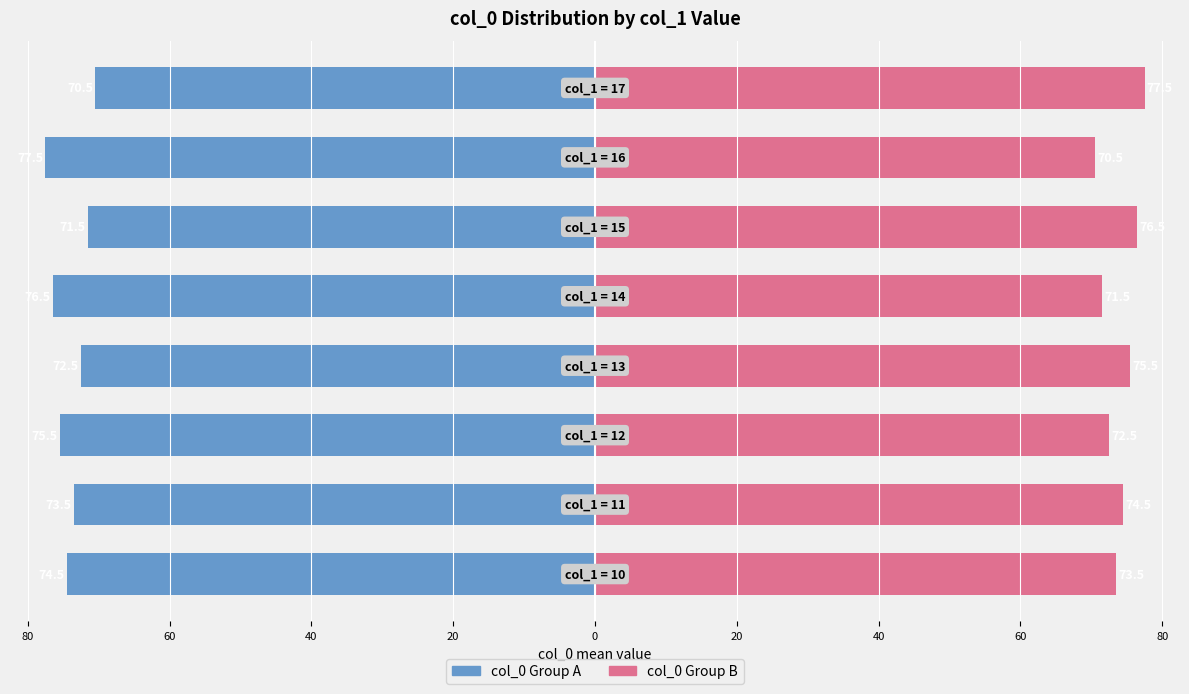

Reading left to right, extract all data points from this chart.

col_0 Group A: 100=-74.5	80=-73.5	60=-75.5	40=-72.5	20=-76.5	0=-71.5	20=-77.5	40=-70.5
col_0 Group B: 100=73.5	80=74.5	60=72.5	40=75.5	20=71.5	0=76.5	20=70.5	40=77.5